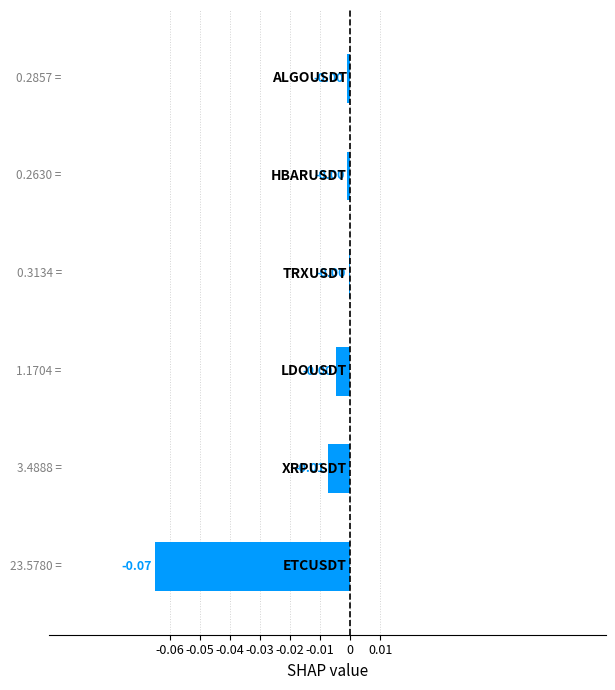

Between 3 and 0, which is larger?

3